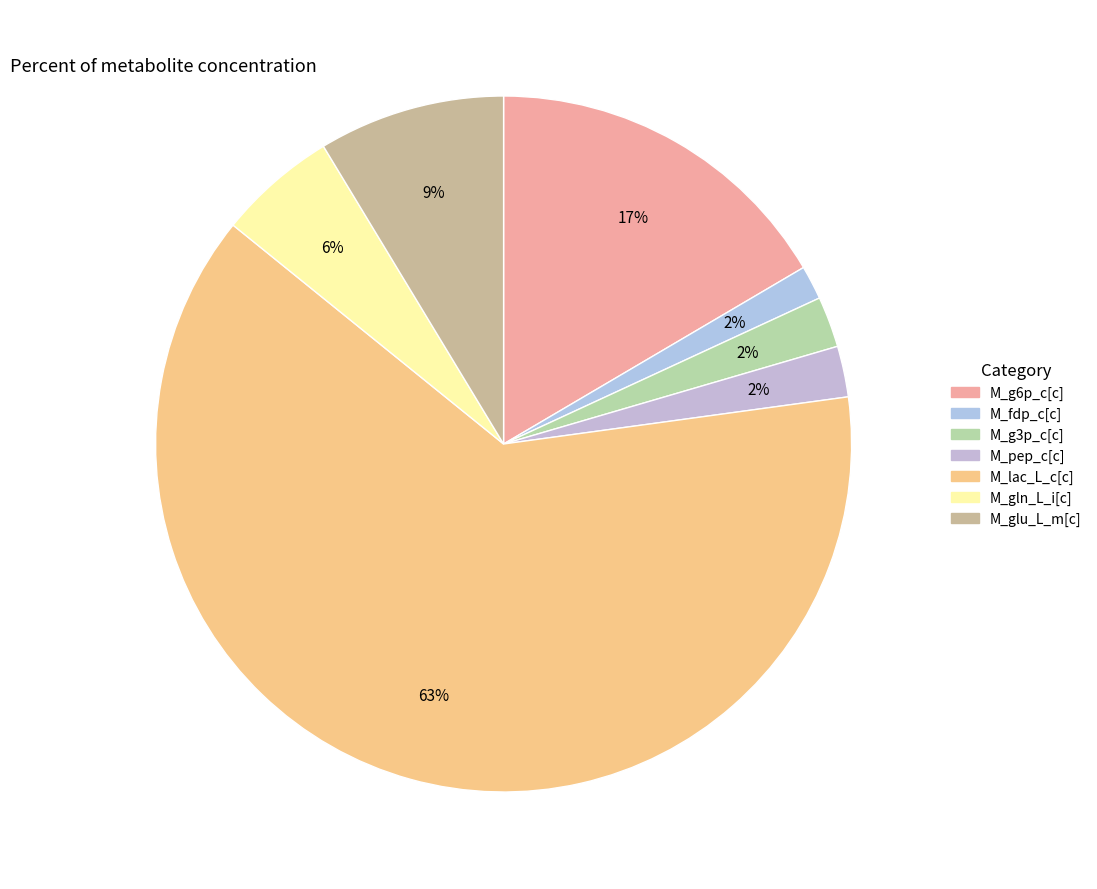

True or false: M_g3p_c[c] accounts for 15% of the total.

False